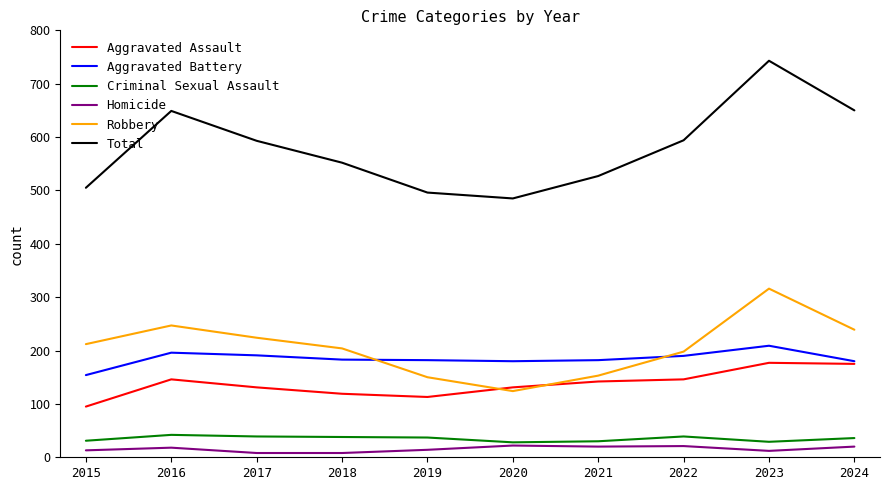

In Total, how many points are lower than both neighbors (excluding endpoints)?

1